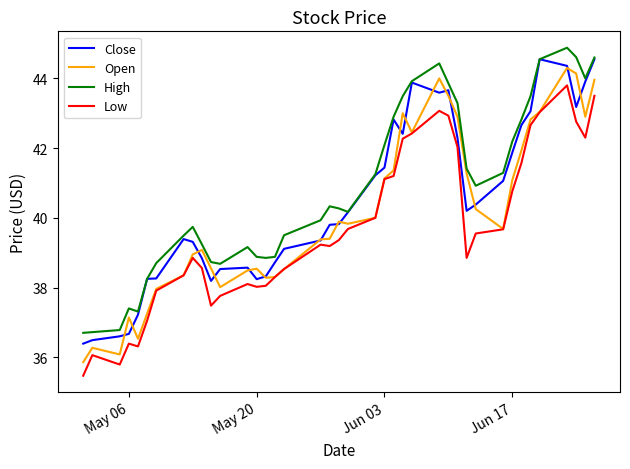

What is the minimum value shown in the chart?

35.5